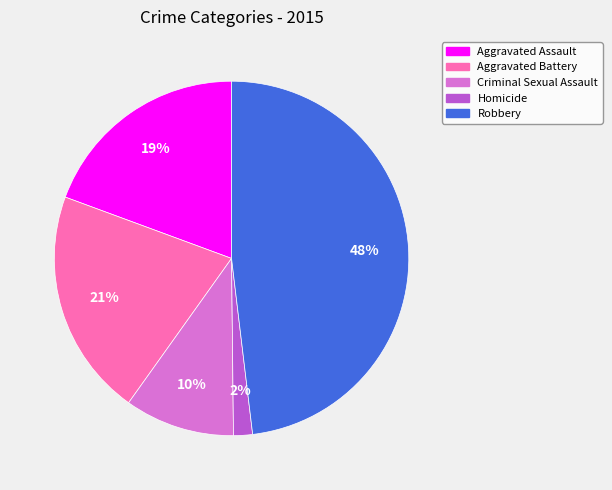

Rank the categories by value from highest to lowest.

Robbery, Aggravated Battery, Aggravated Assault, Criminal Sexual Assault, Homicide